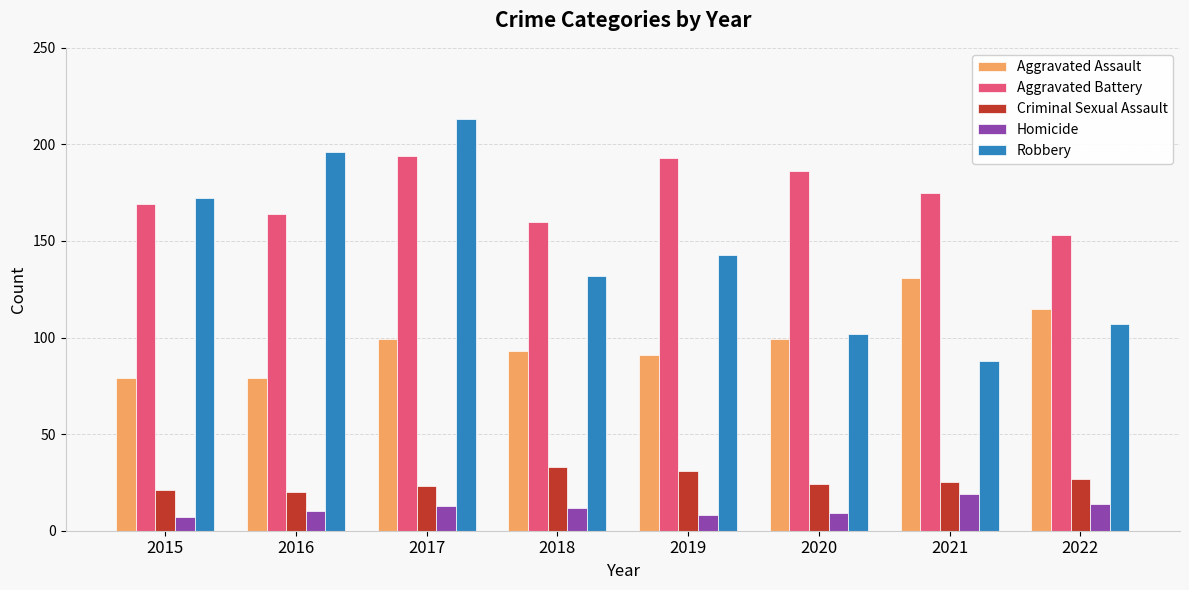

List the series in order of their peak value, lowest first.

Homicide, Criminal Sexual Assault, Aggravated Assault, Aggravated Battery, Robbery